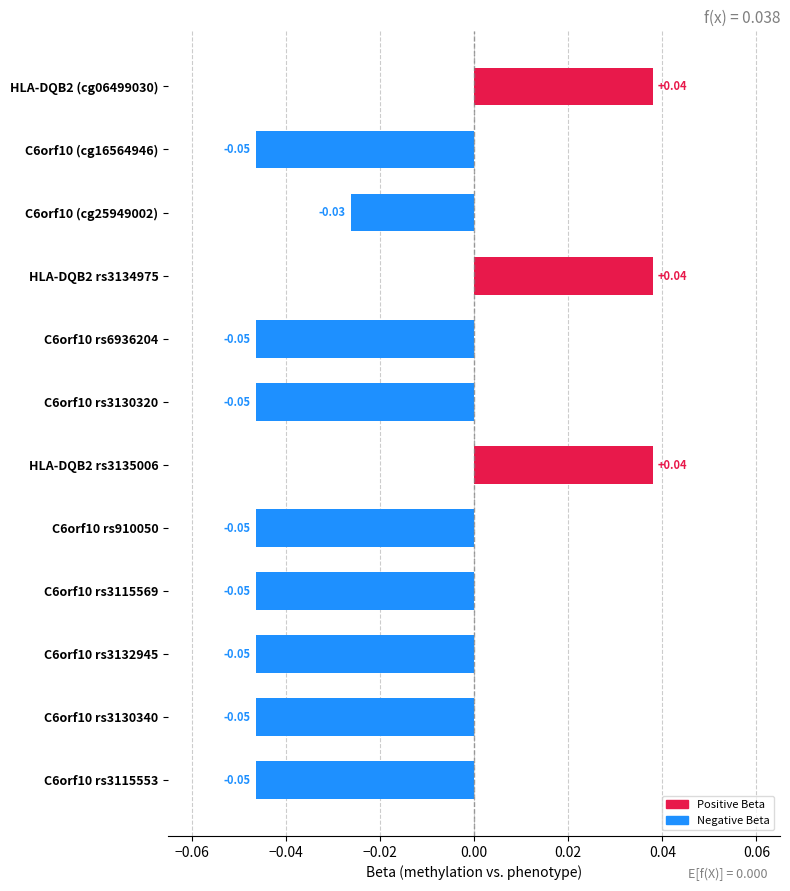

Are the bars horizontal?

Yes